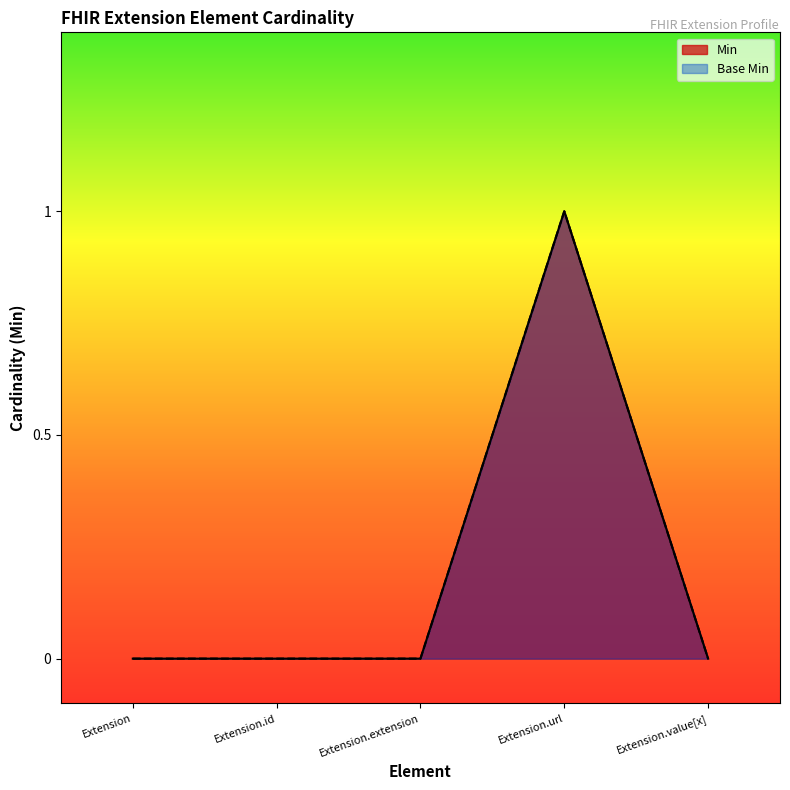

The Min series shows 0 at Extension.id. True or false?

True